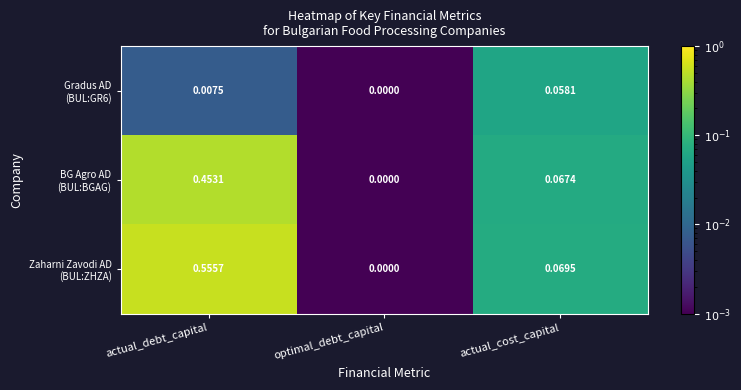

Which label corresponds to the smallest value in the chart?

optimal_debt_capital